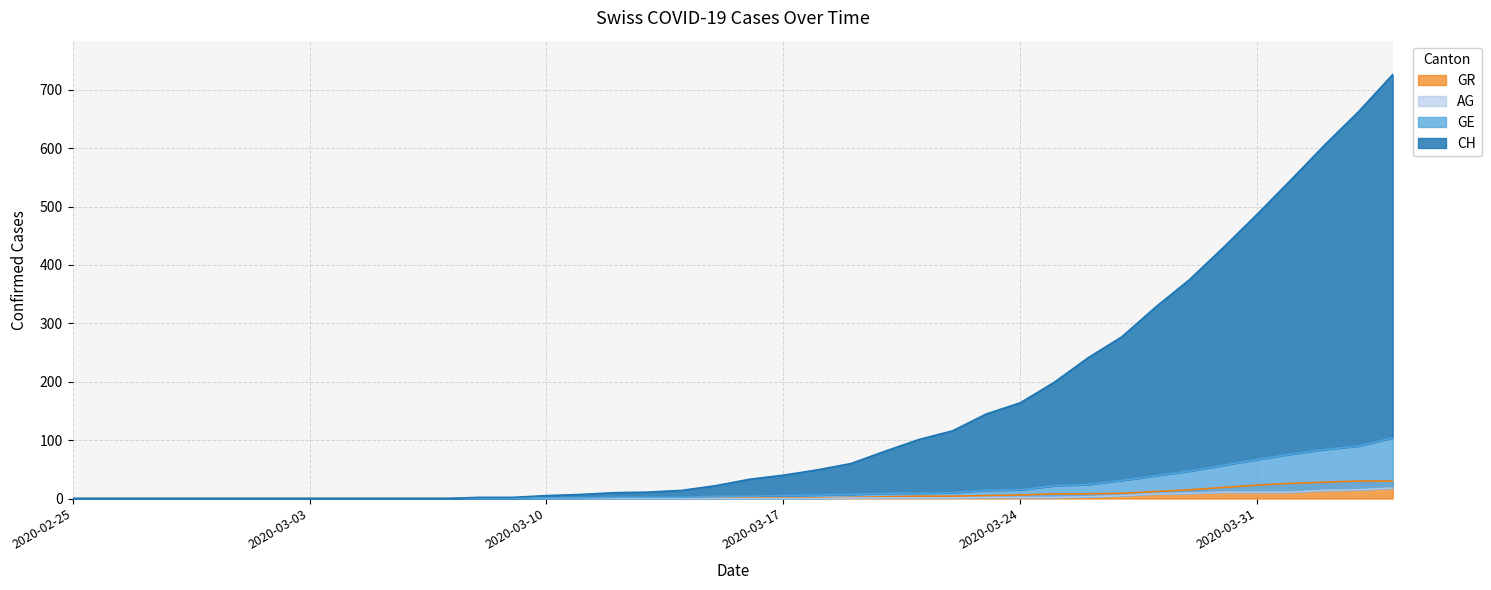

The value of GR at 2020-03-03 is 0. True or false?

True